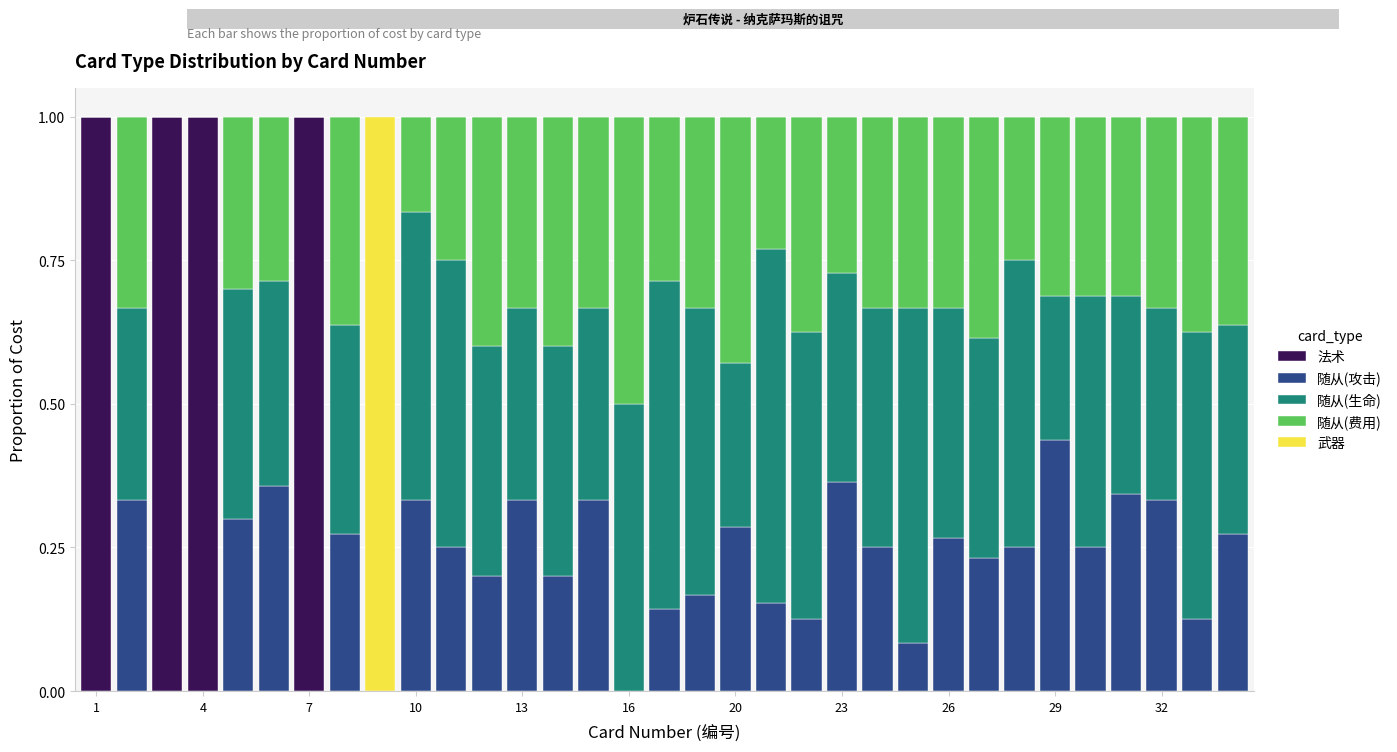

What is the maximum value for 法术?

1.0